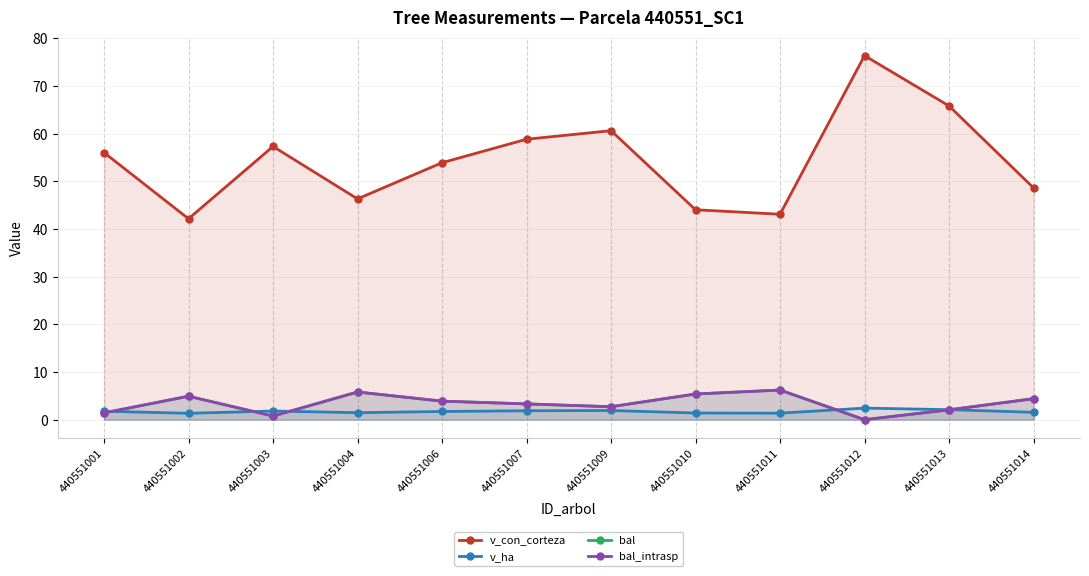

Which has a higher value, 440551003 or 440551010?

440551003